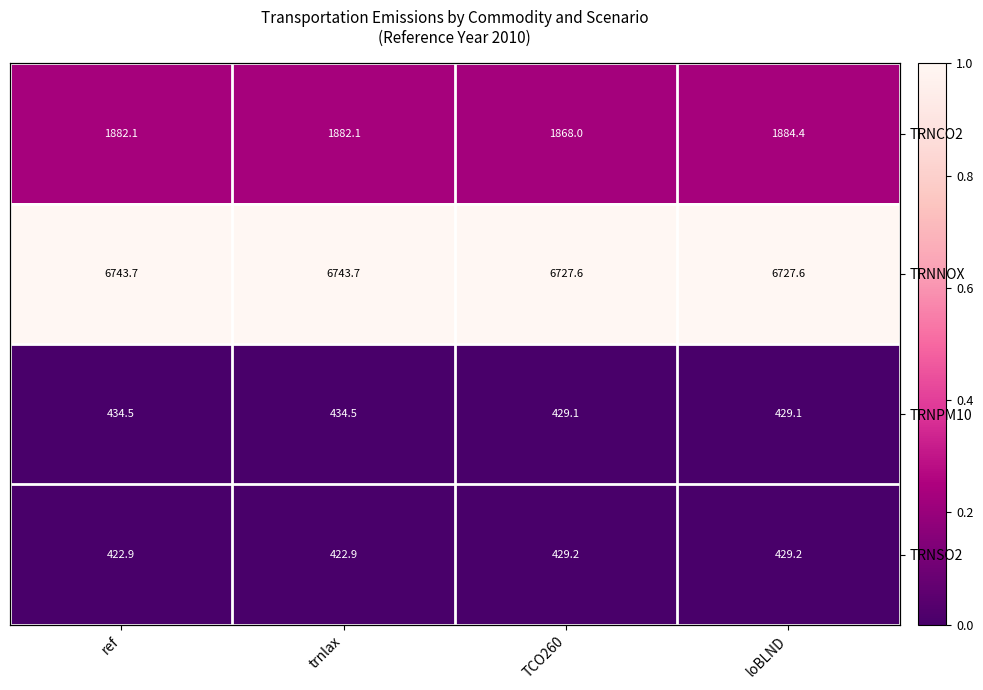

Which category has the lowest value in the TRNNOX series?

TCO260